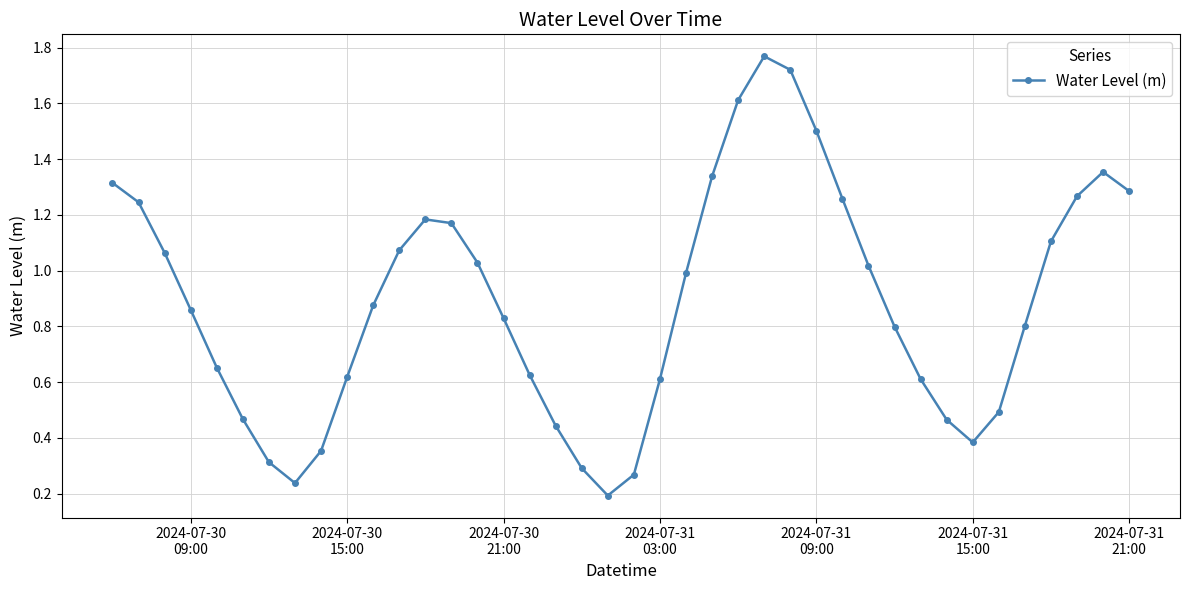

True or false: the data has more than 1 interior local peaks.

True